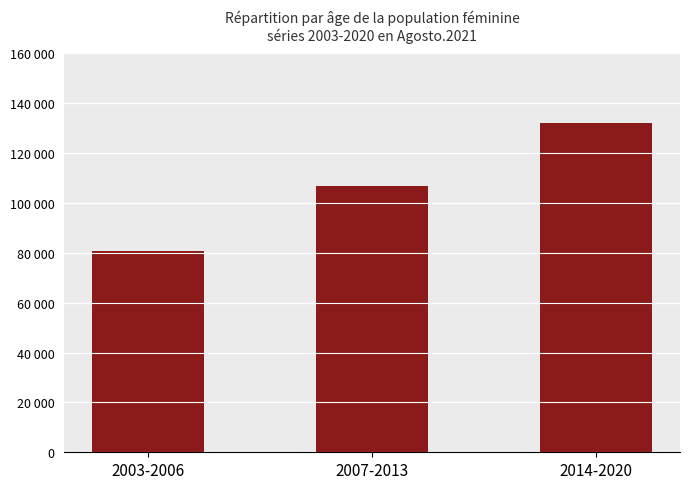

Does the chart contain any negative values?

No